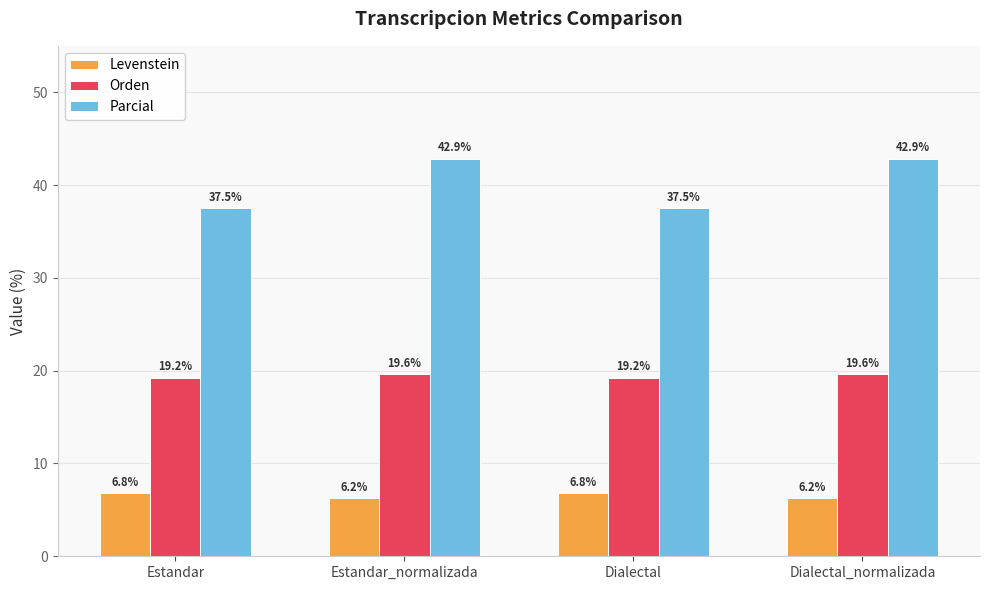

What is the sum of the Levenstein values at Dialectal_normalizada and Estandar_normalizada?

12.5